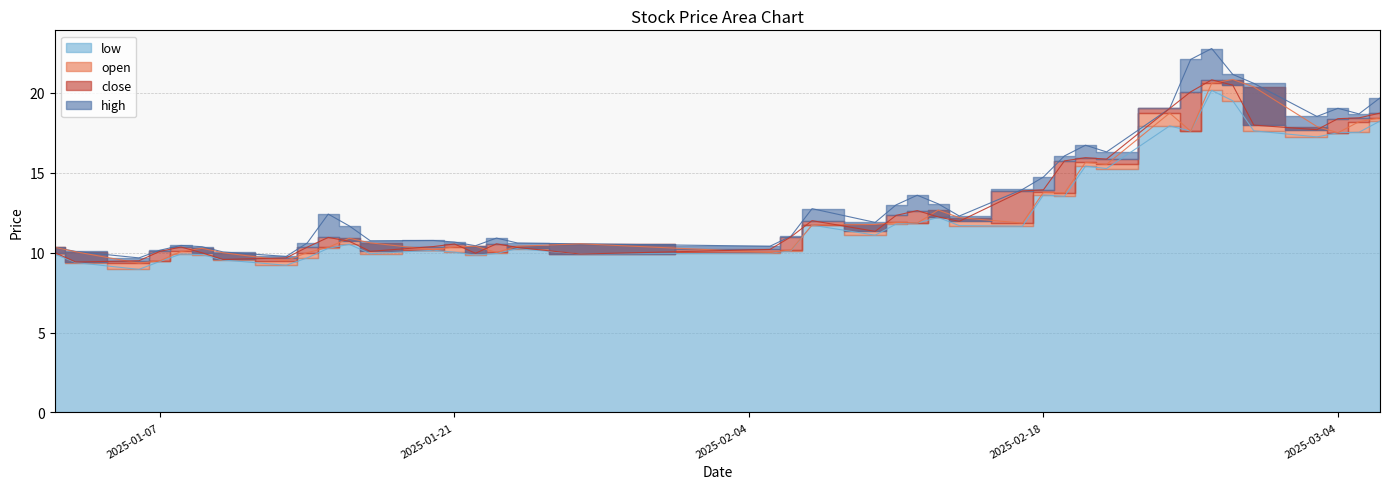

Does the chart display data point markers on the line(s)?

No